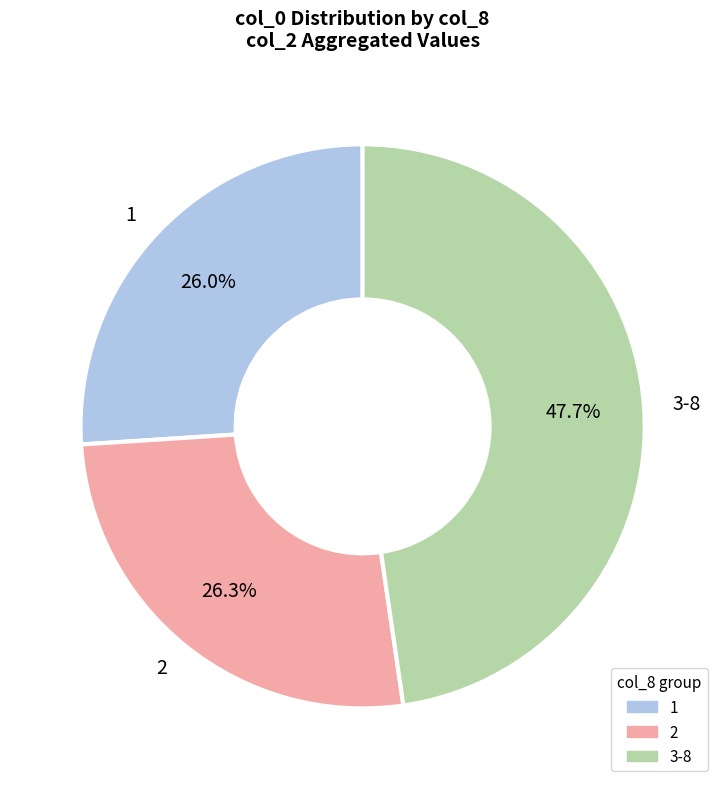

Does 2 represent more than half of the total?

No